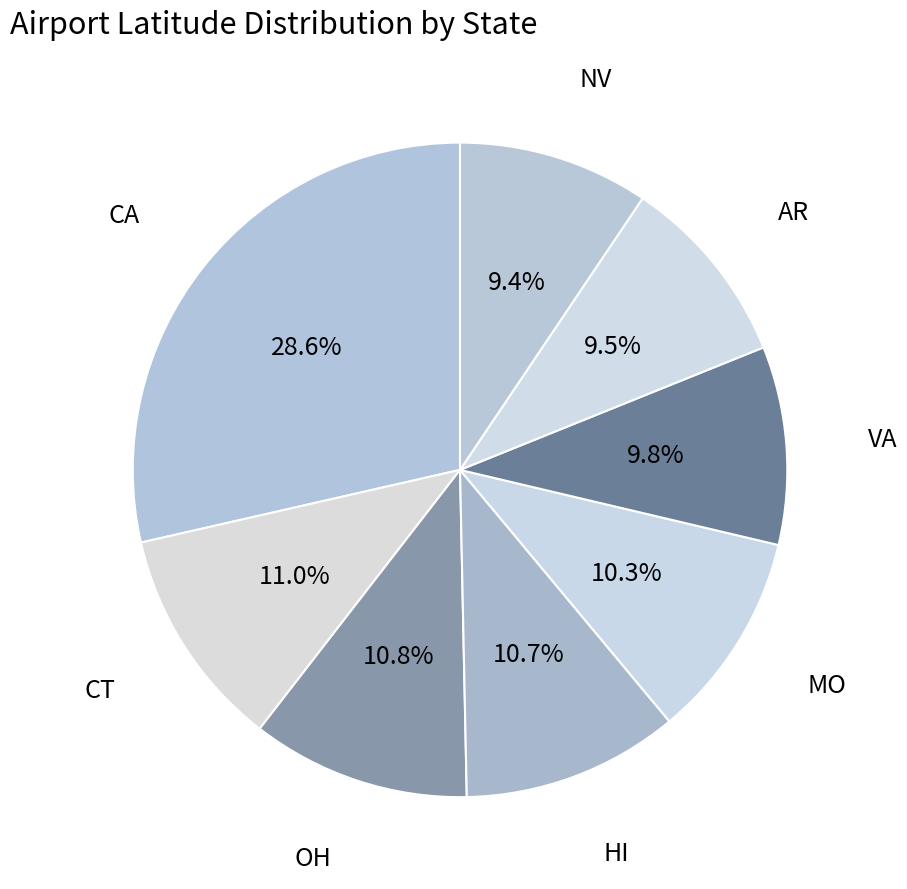

Count the number of slices in the pie.

8